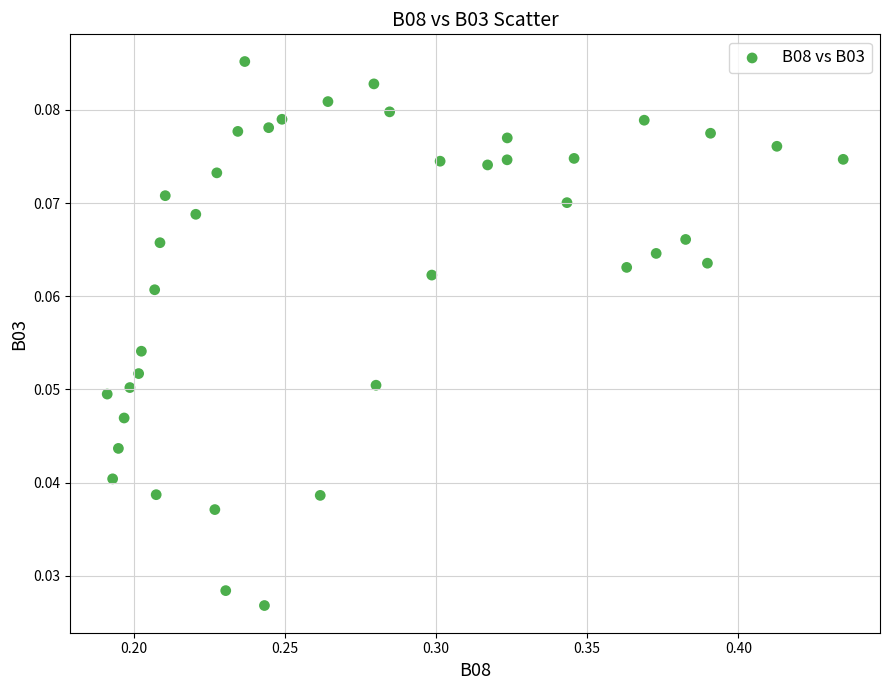

How many data points are displayed?

40